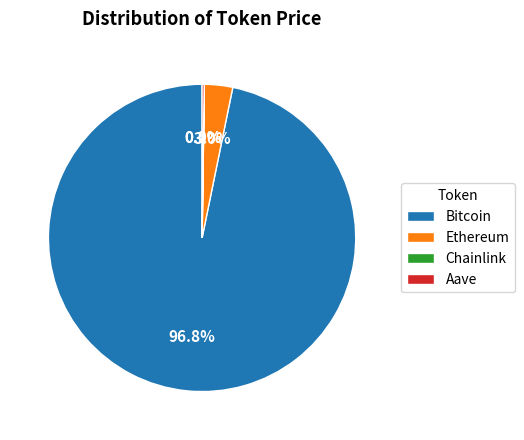

What portion of the pie excludes Bitcoin?

3.2%